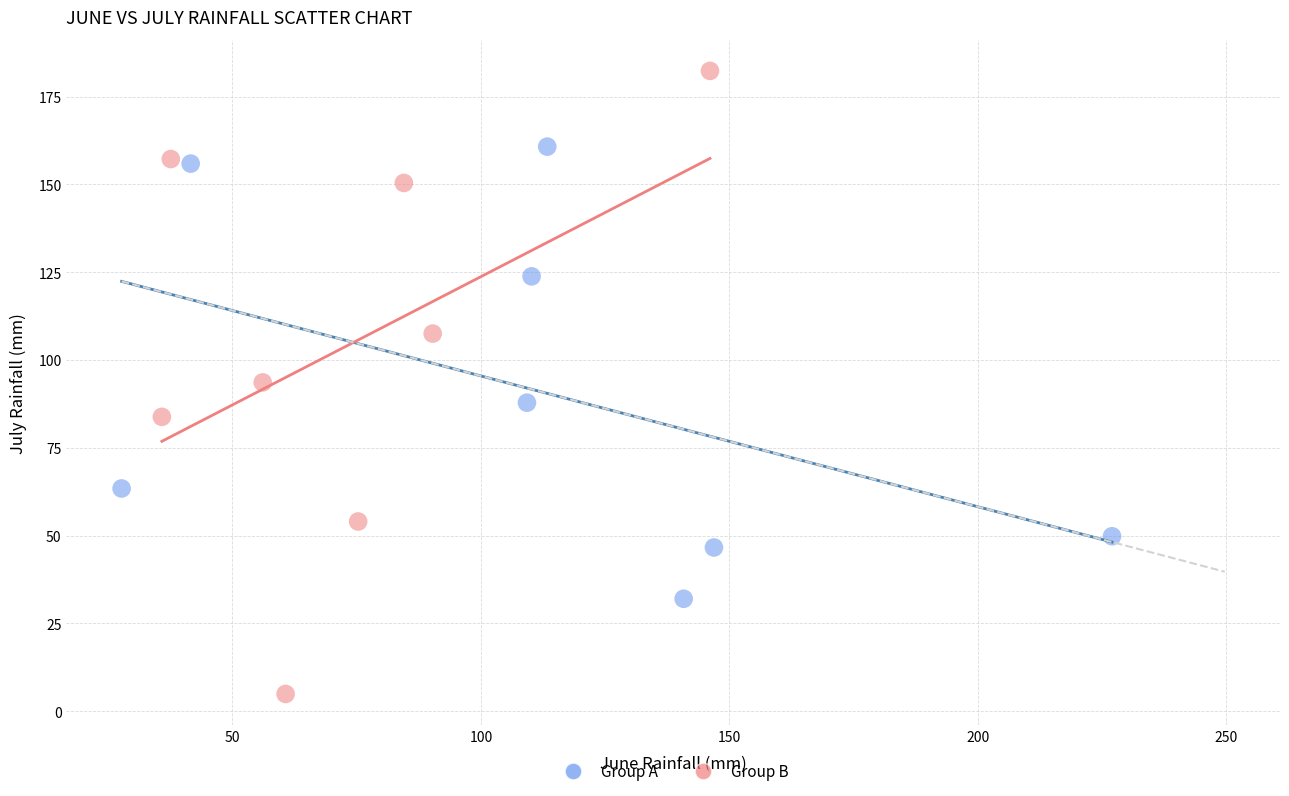

Which series has the largest Y range (max minus min)?

Group B